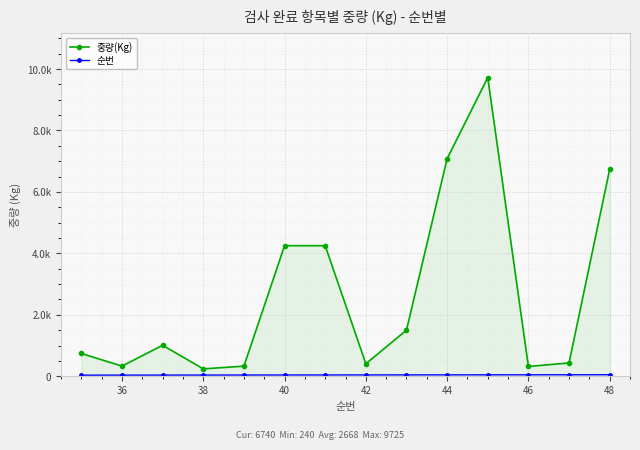

True or false: 순번 has more than 0 points higher than both neighbors.

False